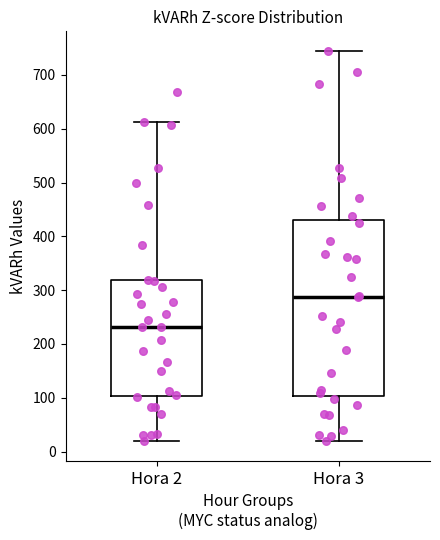

Comparing the boxes themselves (not the whiskers), which one is the tallest?

Hora 3